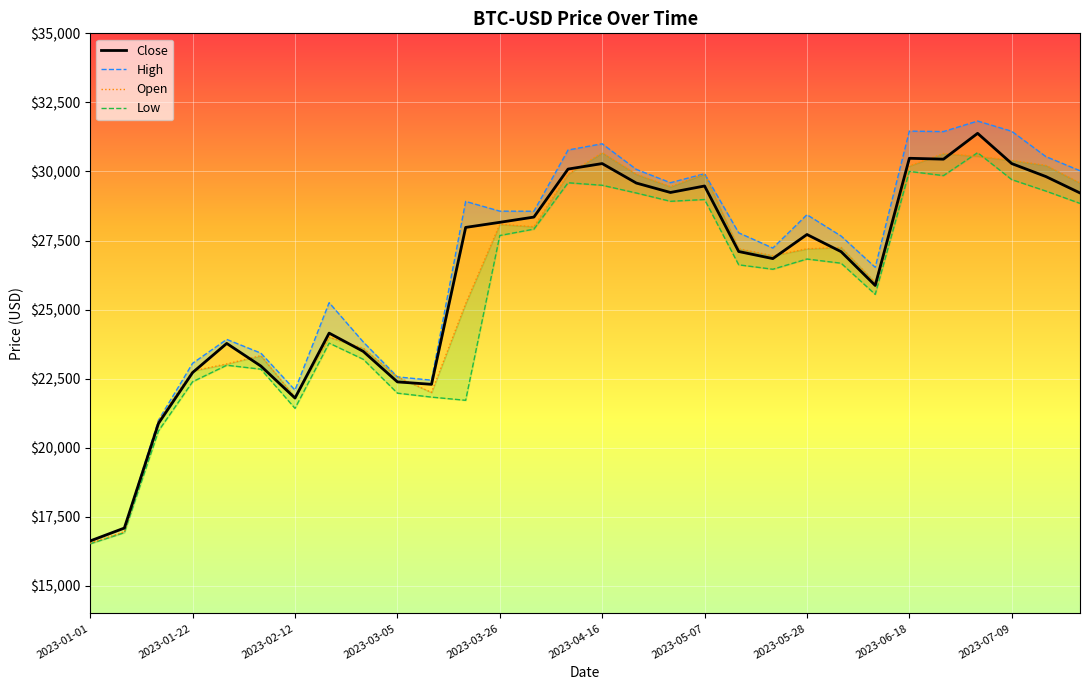

What is the ratio of the value at 17 to the value at 20?

1.1